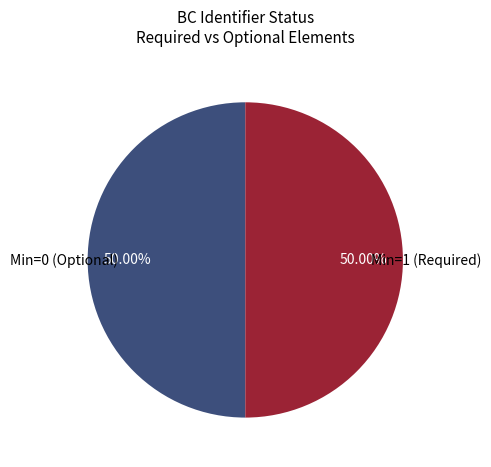

Is the sum of Min=1 (Required) and Min=0 (Optional) greater than half?

Yes